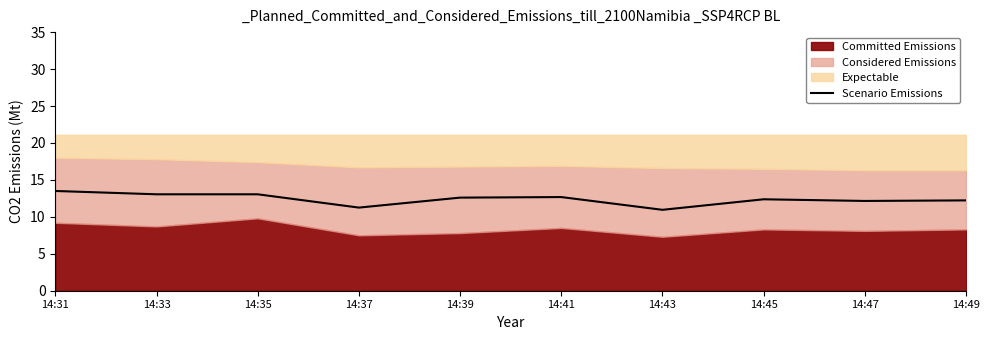

What is the maximum value for Scenario Emissions?

13.5